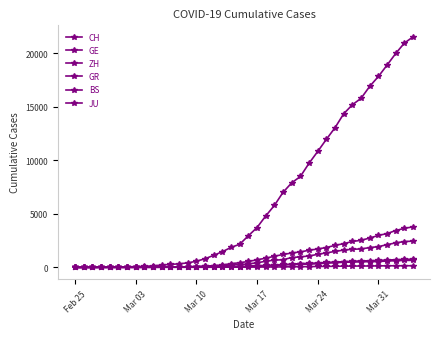

How many lines are shown in the chart?

6